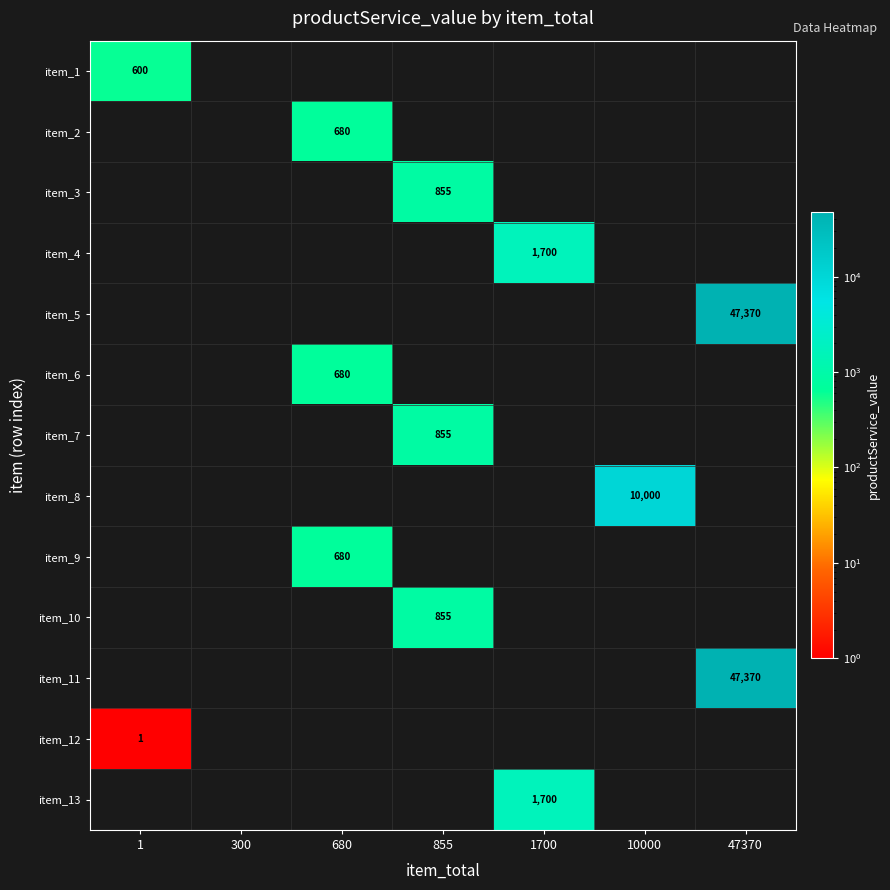

Which series has the widest spread of values?

item_1